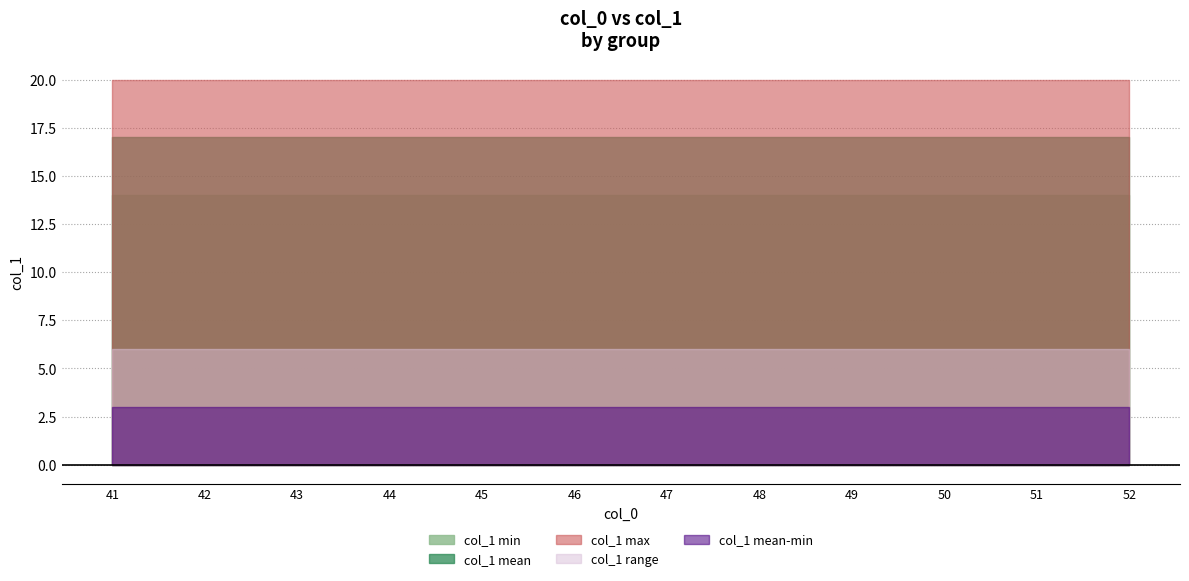

What is the highest value of the col_1 max series?

20